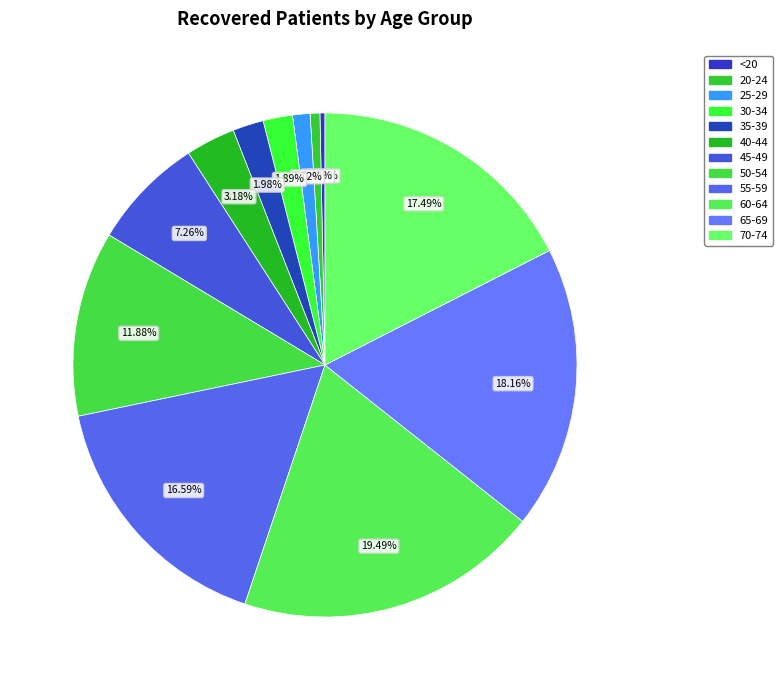

How many slices are in this pie chart?

12